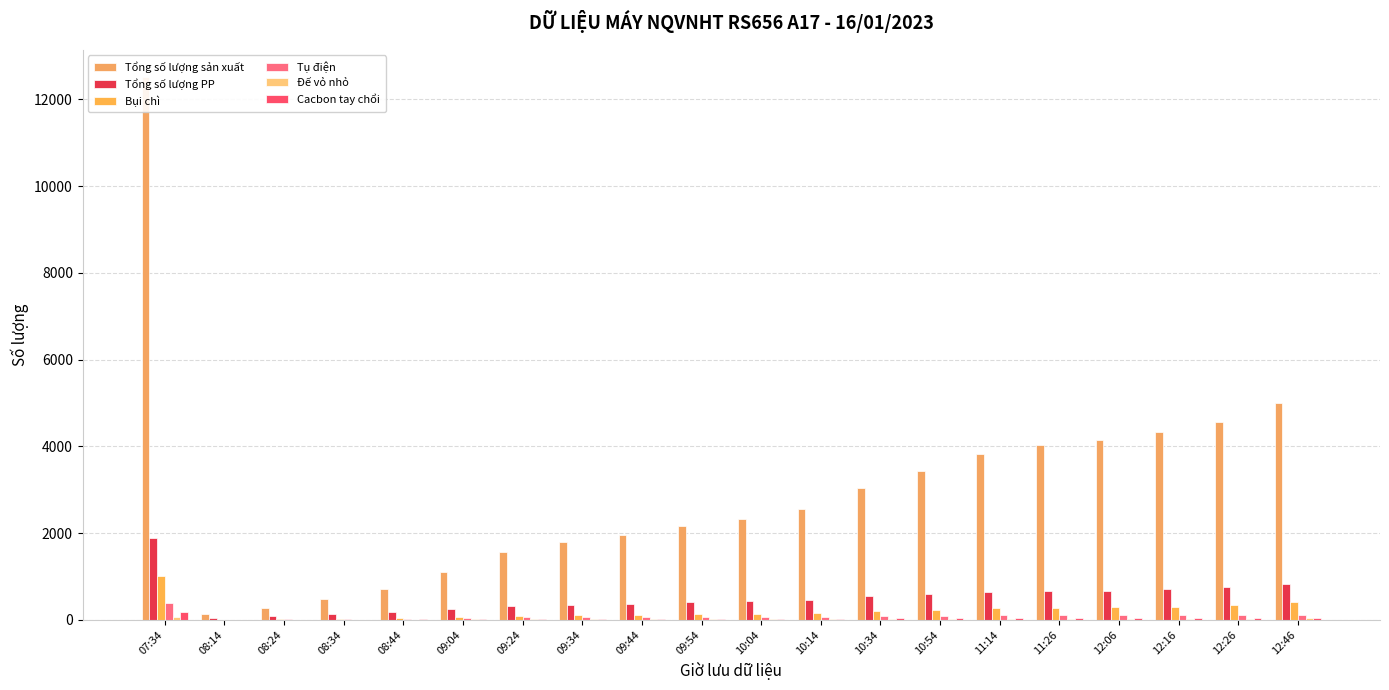

What is the highest value of the Đế vỏ nhỏ series?

72